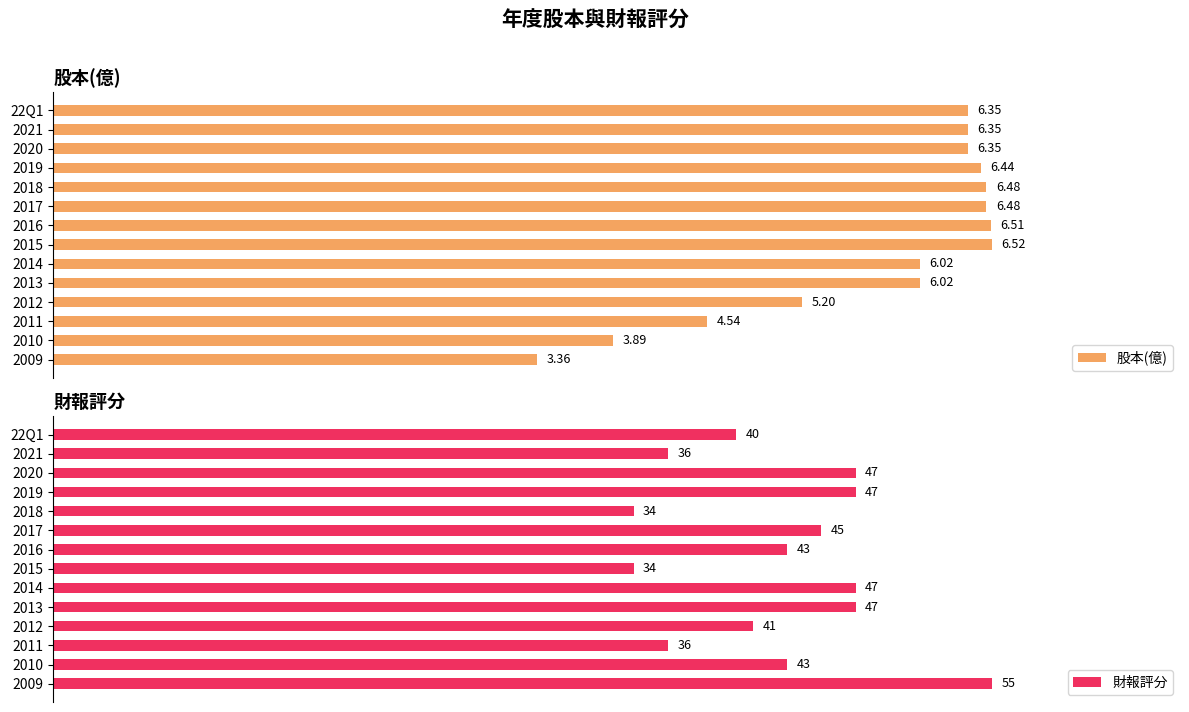

How many bars are there in total?

28